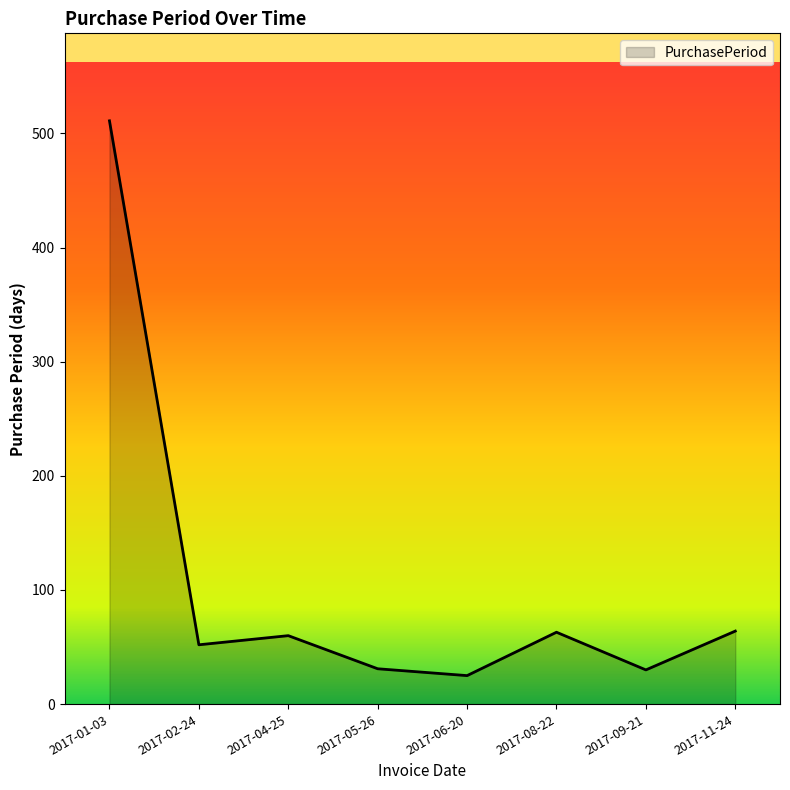

True or false: the data shows 31 at 2017-05-26.

True